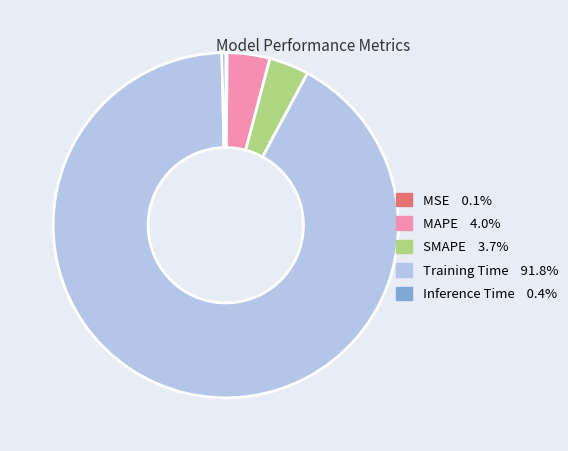

Between Training Time and Inference Time, which is larger?

Training Time